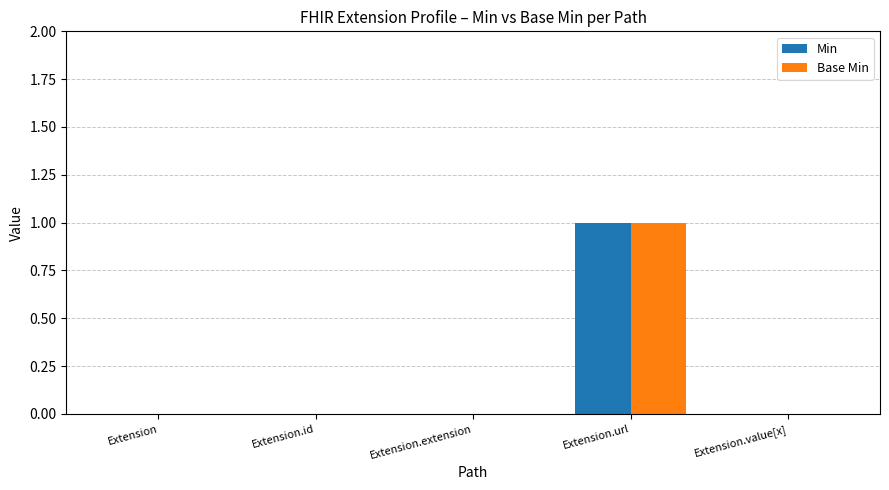

Reading right to left, list all the values displayed in this chart.

Min: Extension.value[x]=0	Extension.url=1	Extension.extension=0	Extension.id=0	Extension=0
Base Min: Extension.value[x]=0	Extension.url=1	Extension.extension=0	Extension.id=0	Extension=0